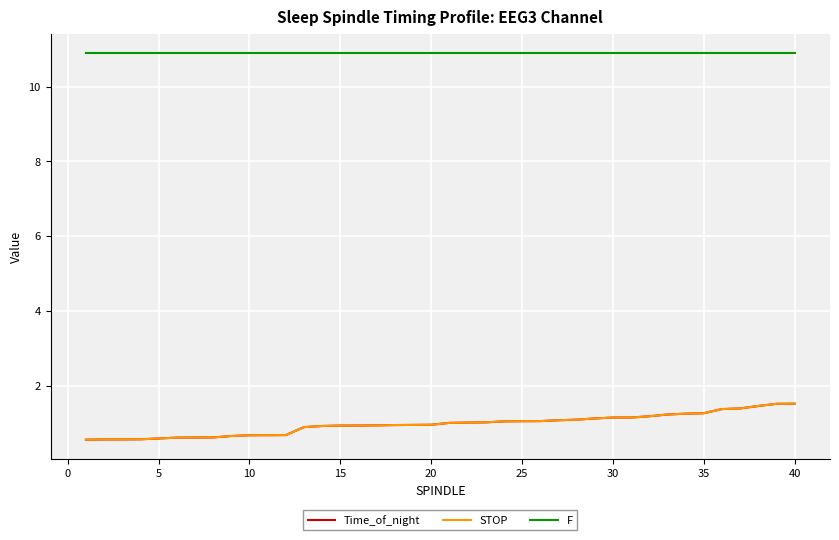

Which series has the largest total across all categories?

F